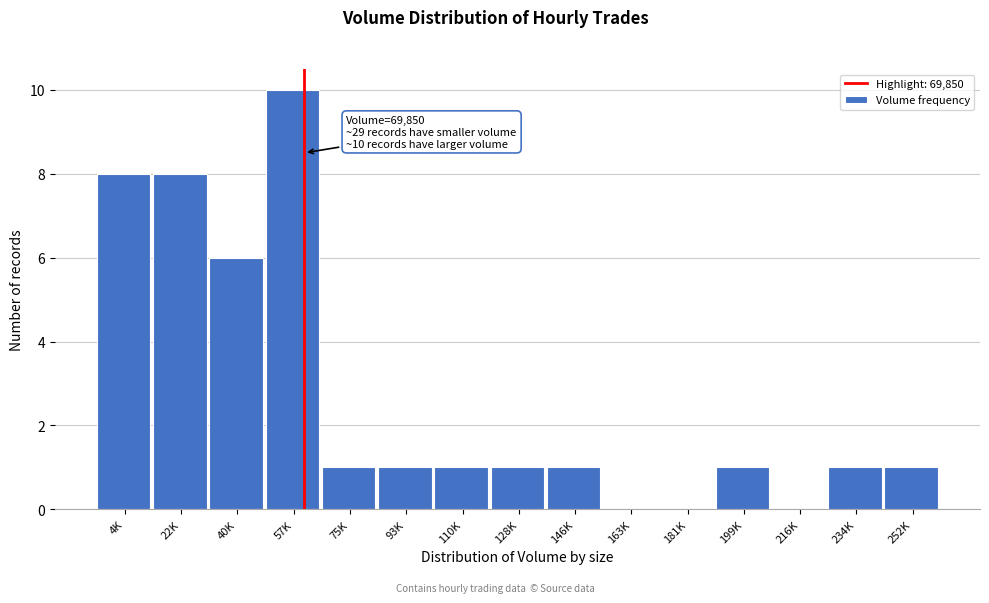

Reading left to right, what are all the values shown in this chart?

4K=8	22K=8	40K=6	57K=10	75K=1	93K=1	110K=1	128K=1	146K=1	163K=0	181K=0	199K=1	216K=0	234K=1	252K=1